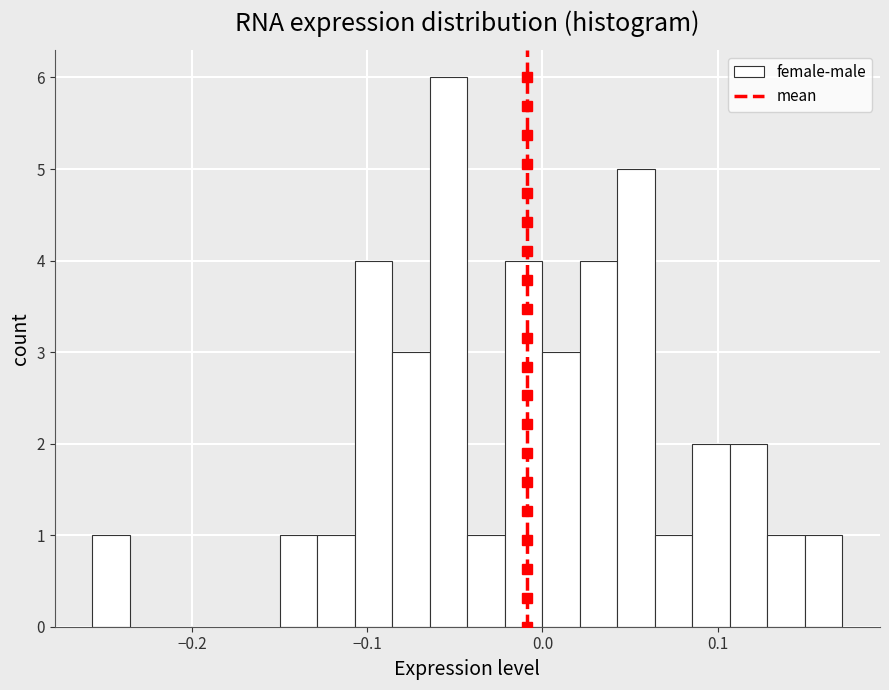

Read against the x-axis, roughly where is the centre of the tallest bar?

-0.05